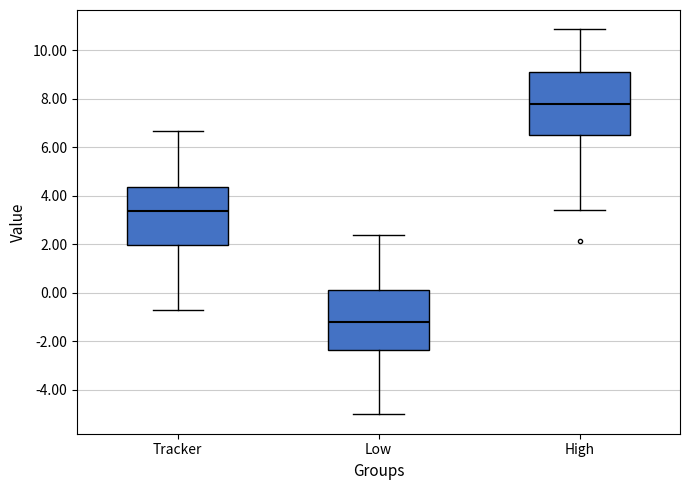

Which box's median line is the lowest?

Low